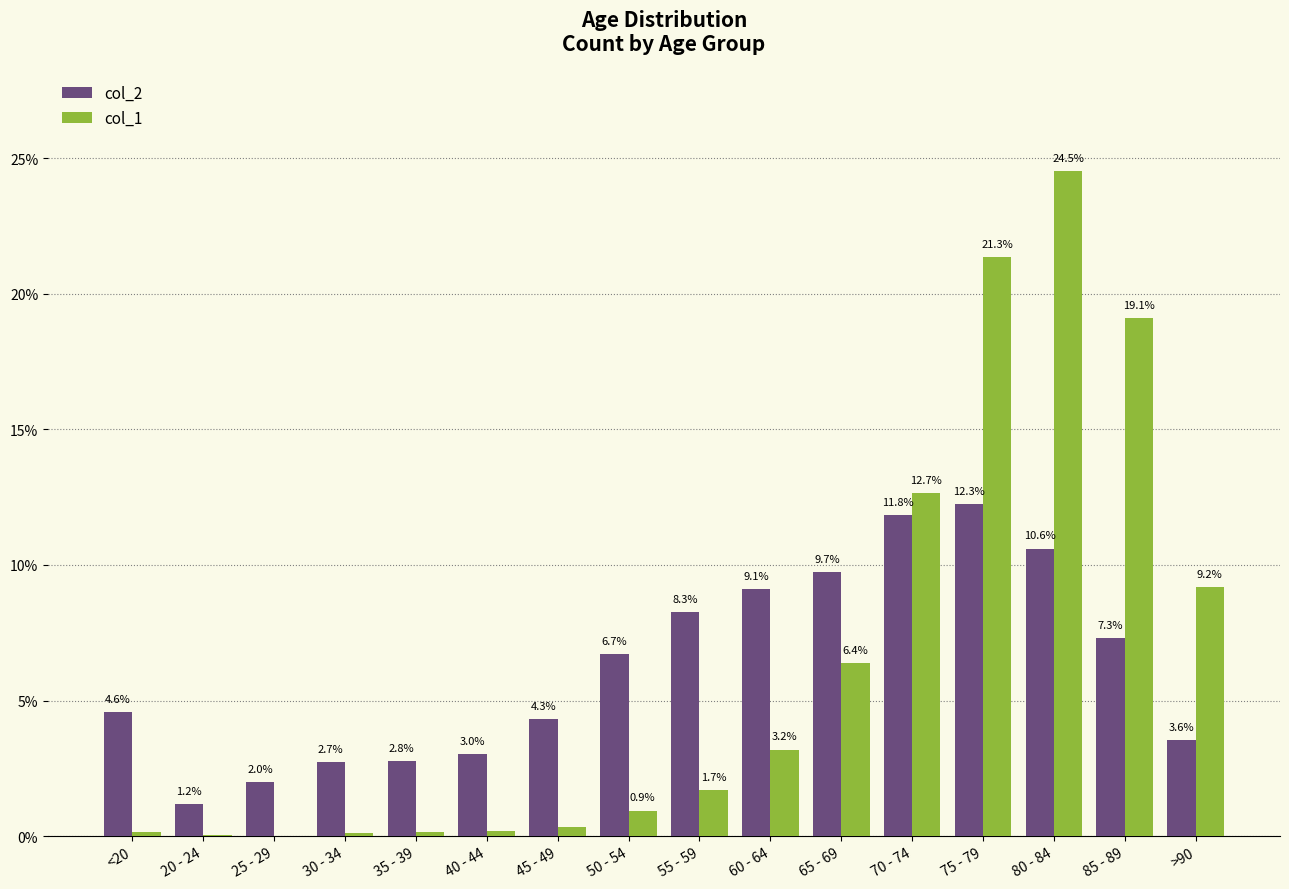

Are the bars horizontal?

No